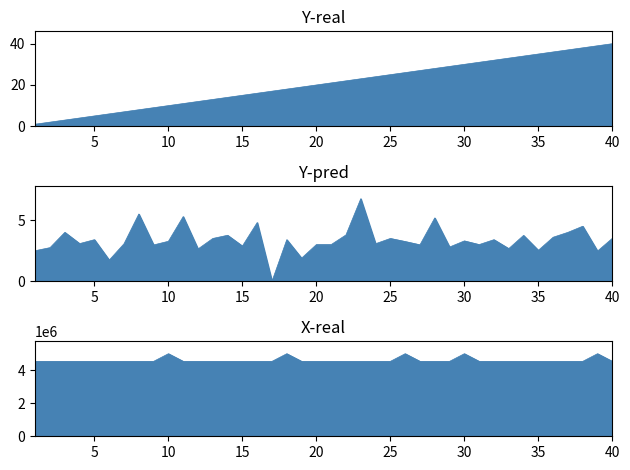

Count the number of categories in the chart.

40